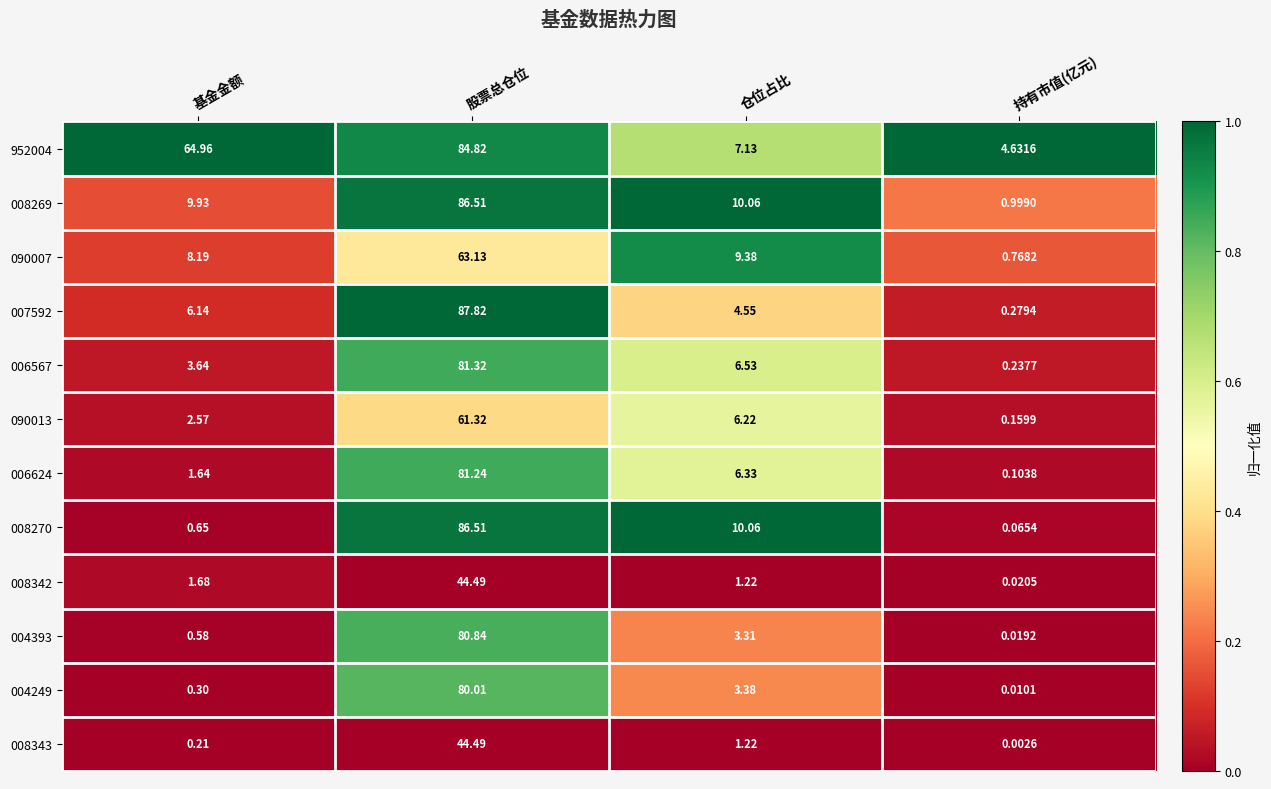

Which category has the highest value across all series?

股票总仓位